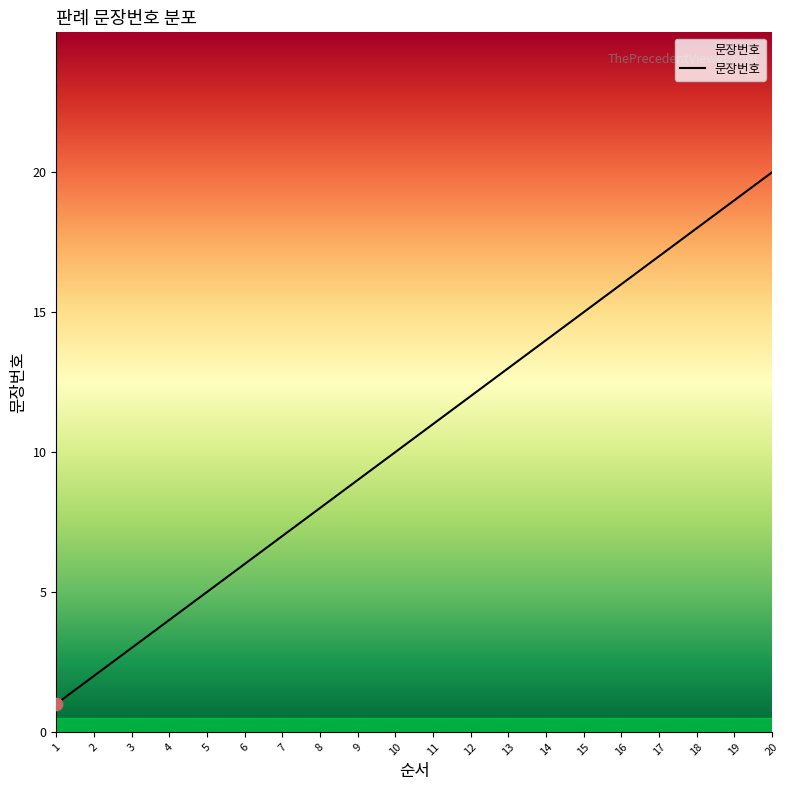

What is the change in value from 1 to 3?

+2